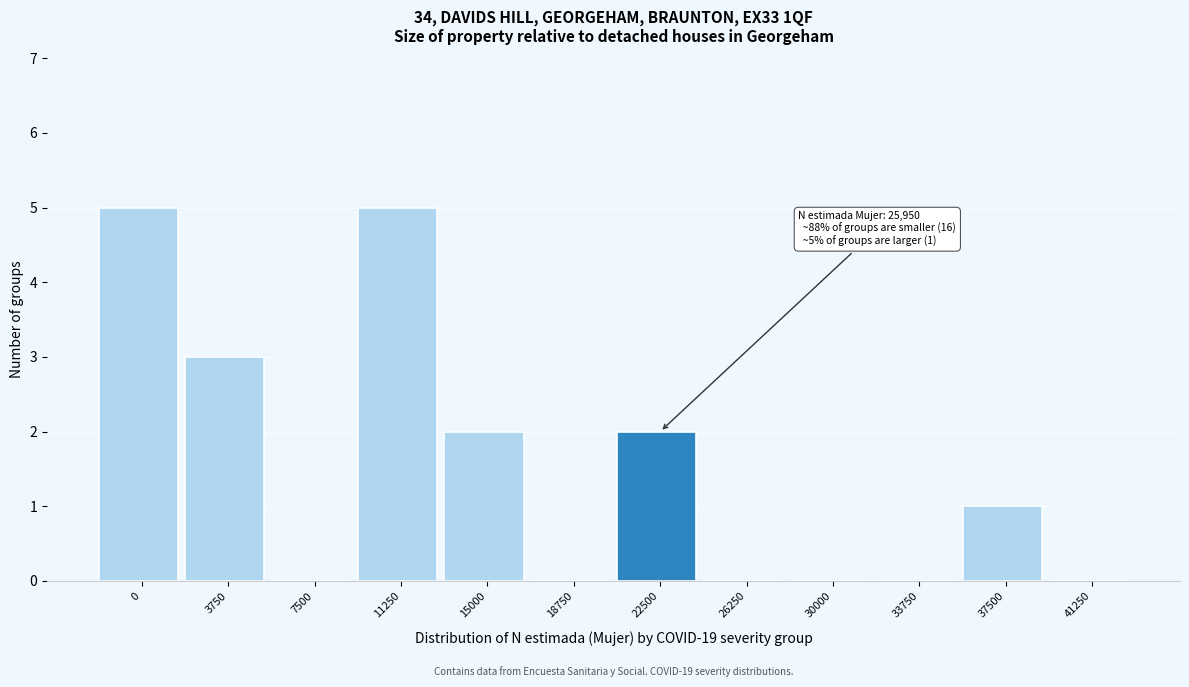

Reading right to left, what are all the values shown in this chart?

41250=0	37500=1	33750=0	30000=0	26250=0	22500=2	18750=0	15000=2	11250=5	7500=0	3750=3	0=5